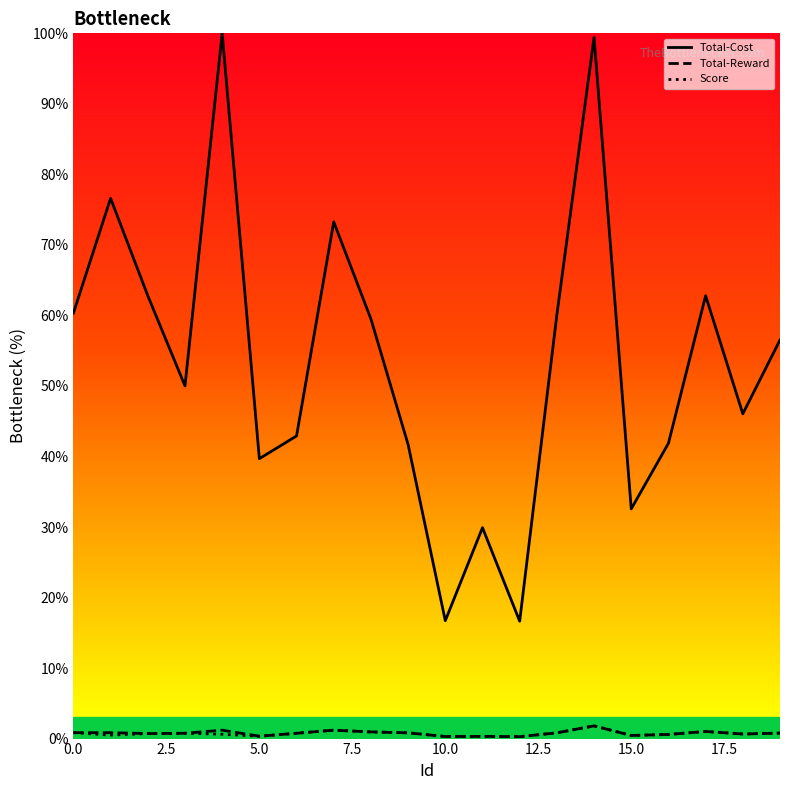

How many interior local peaks does the Total-Cost series have?

6